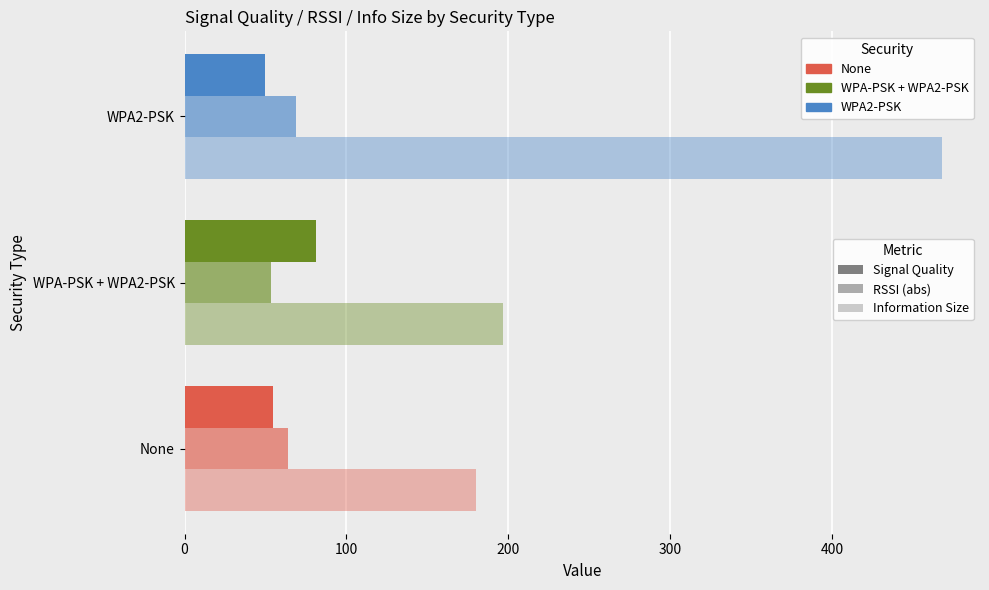

How many distinct data groups are displayed?

3